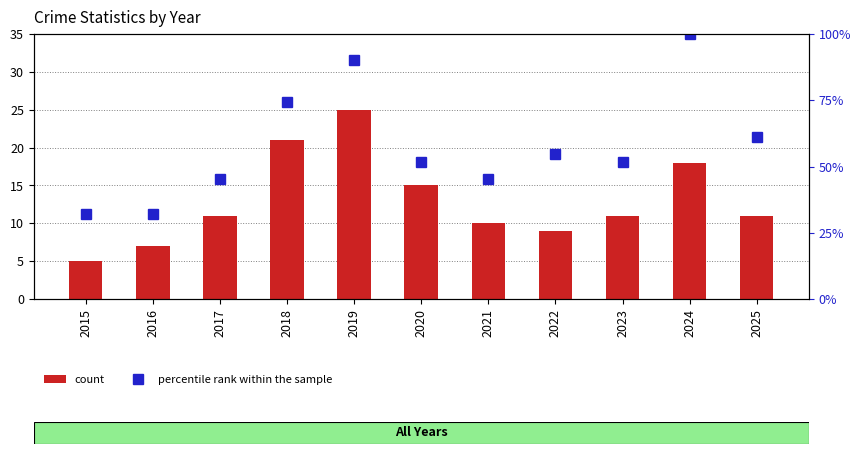

Which series changed the most between 2017 and 2019?

percentile rank within the sample